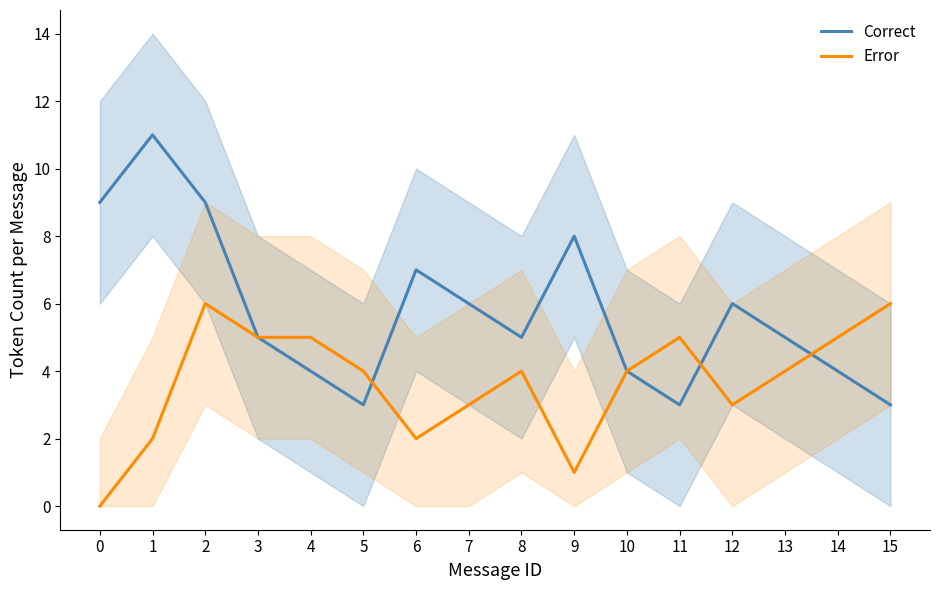

The Error series shows 2 at 1. True or false?

True